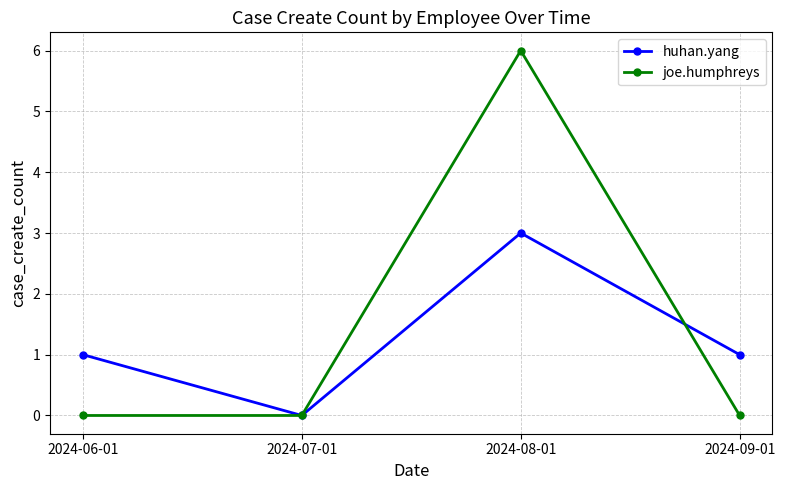

The huhan.yang series shows 0 at 2024-06-01. True or false?

False